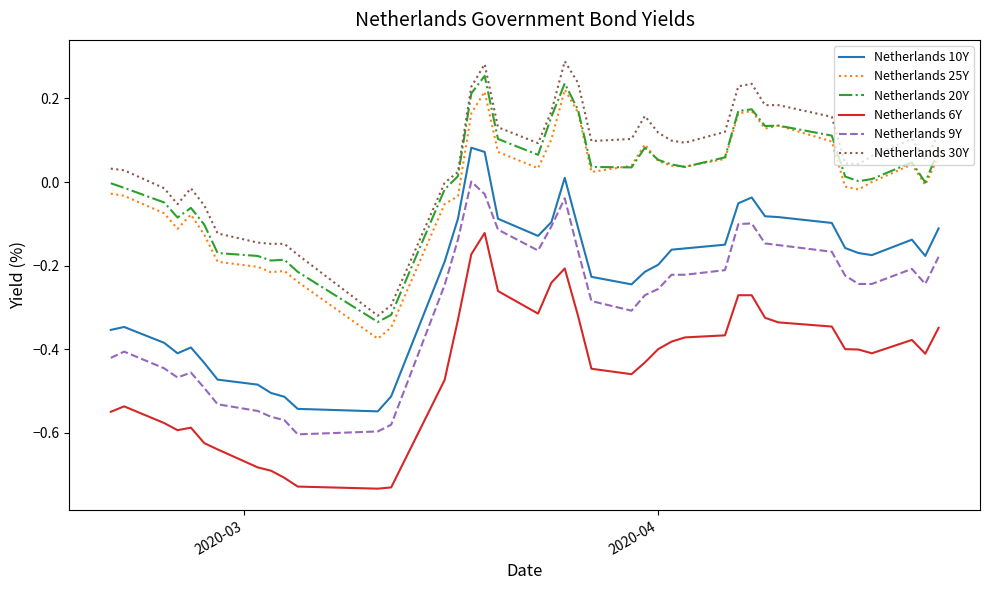

Rank the series by their maximum value, from lowest to highest.

Netherlands 6Y, Netherlands 9Y, Netherlands 10Y, Netherlands 25Y, Netherlands 20Y, Netherlands 30Y